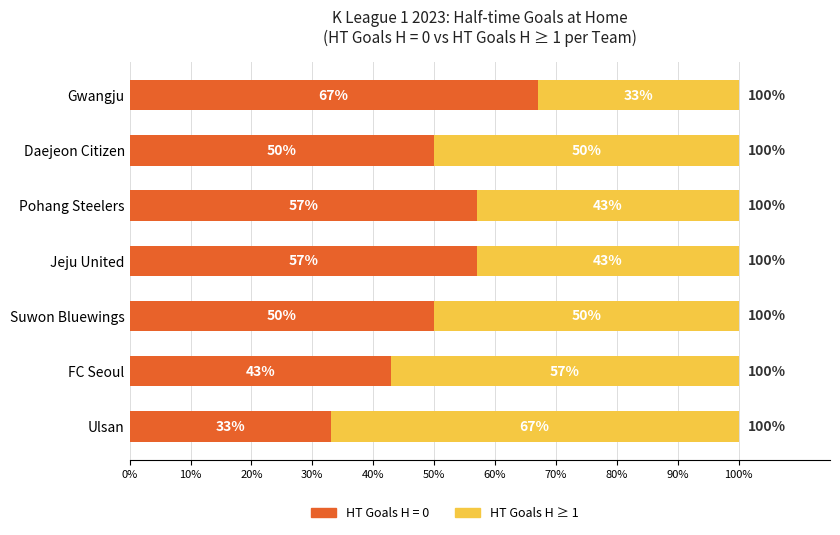

What is the difference between the HT Goals H = 0 values at Suwon Bluewings and Pohang Steelers?

7